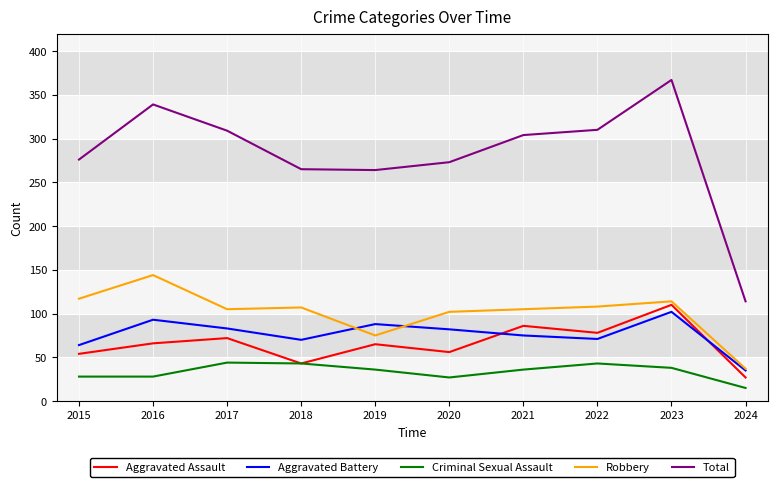

At which category does Total reach its first local peak?

2016